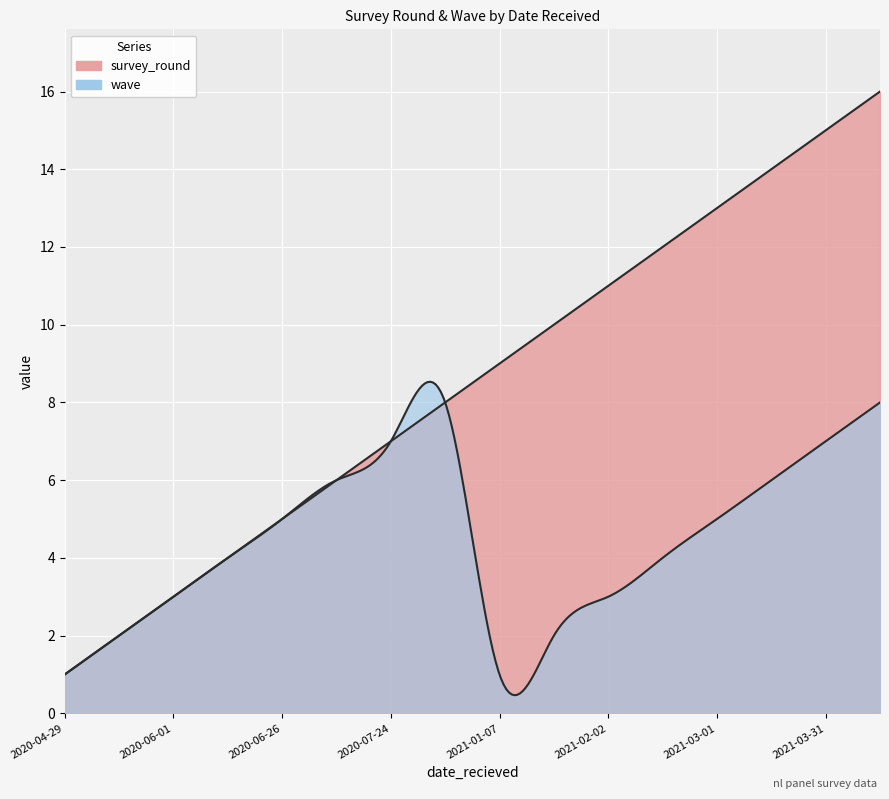

What is the difference between the maximum and second lowest values in the wave series?

7